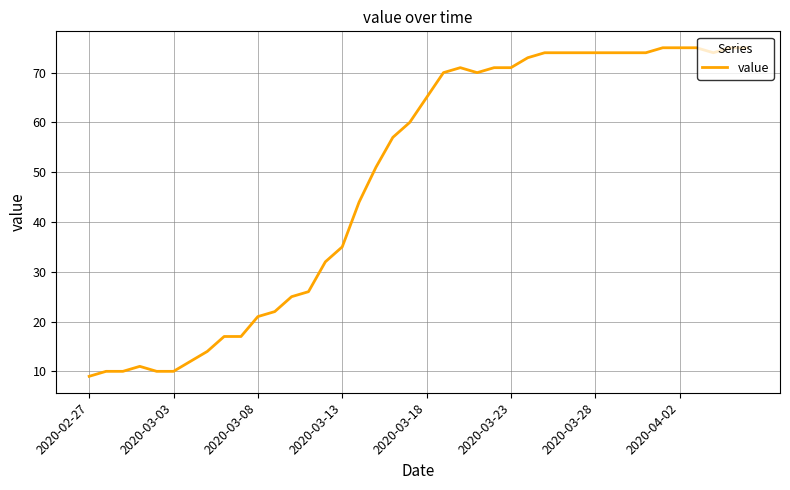

Reading left to right, what are all the values shown in this chart?

9	10	10	11	10	10	12	14	17	17	21	22	25	26	32	35	44	51	57	60	65	70	71	70	71	71	73	74	74	74	74	74	74	74	75	75	75	74	75	75